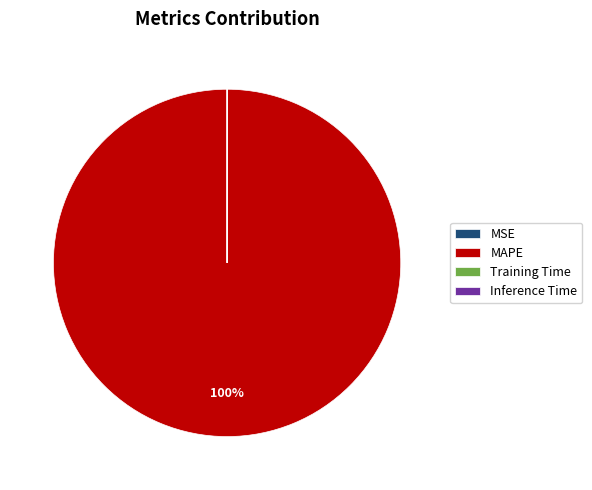

Which slice represents more than half of the pie?

MAPE